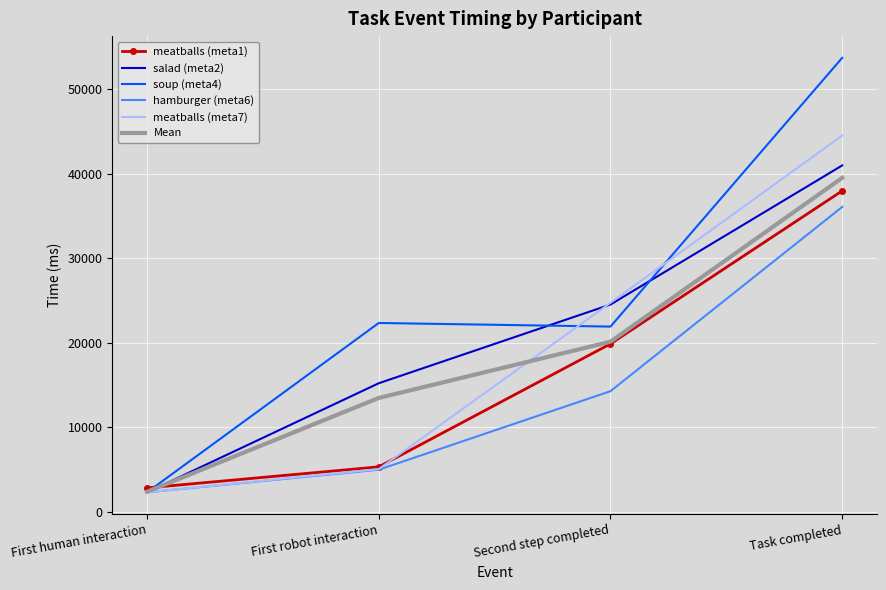

What is the lowest value of the Mean series?

2353.4